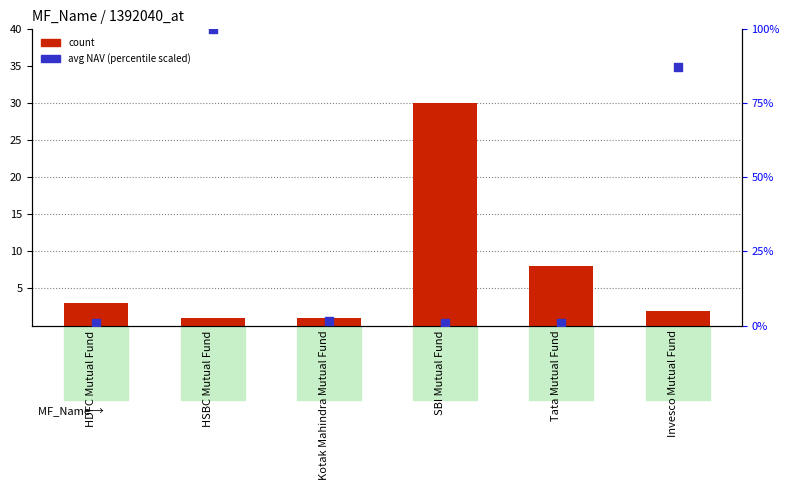

Which series contains the highest Y value?

avg NAV (scaled)